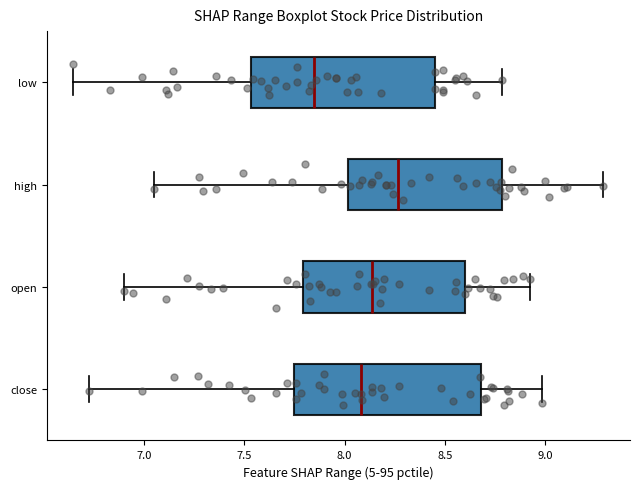

Which box has the furthest to the left median line?

low